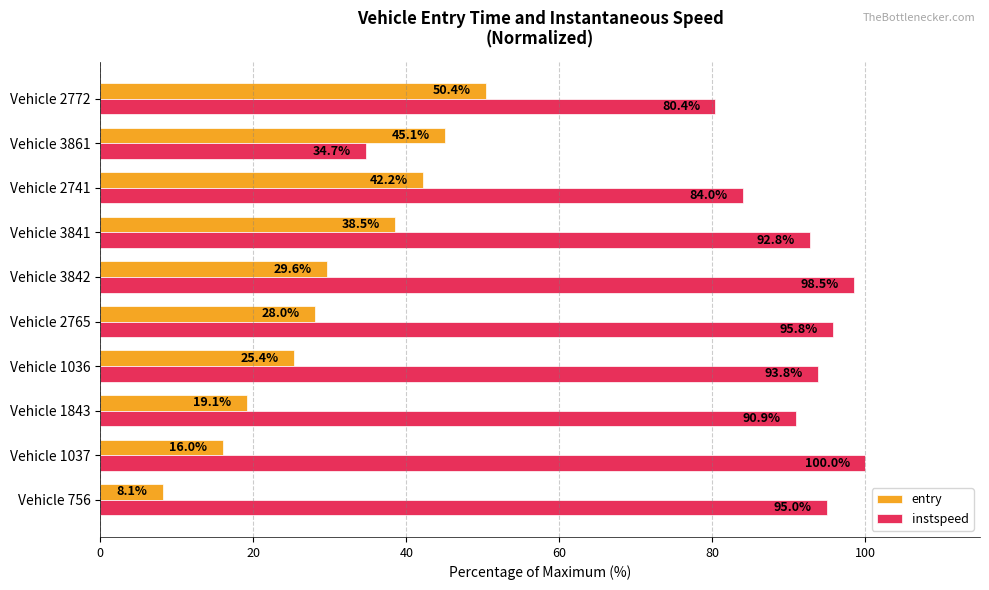

Rank the categories by entry value from highest to lowest.

Vehicle 2772, Vehicle 3861, Vehicle 2741, Vehicle 3841, Vehicle 3842, Vehicle 2765, Vehicle 1036, Vehicle 1843, Vehicle 1037, Vehicle 756